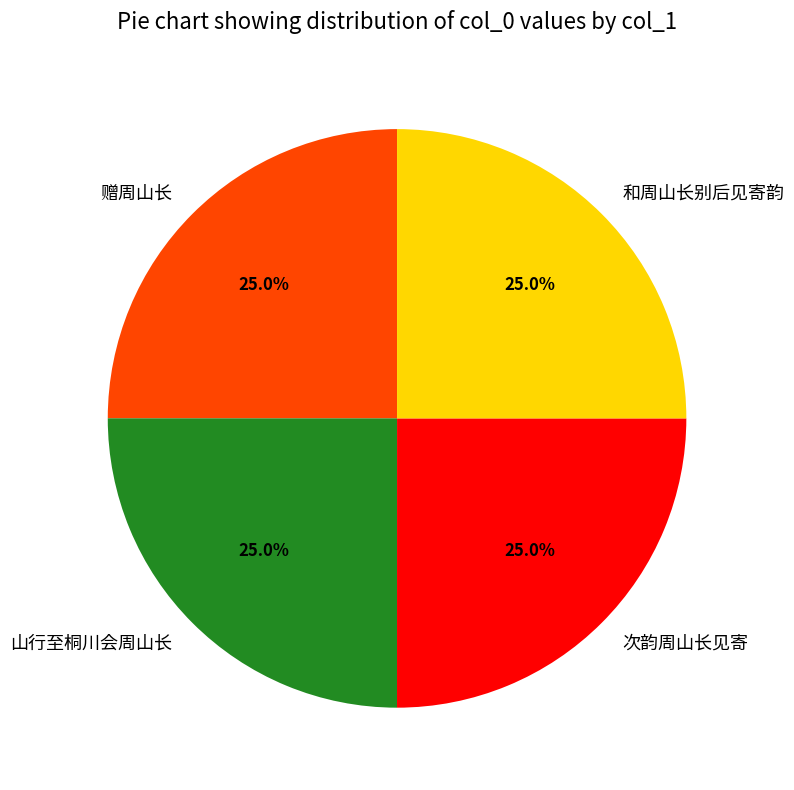

What percentage is NOT represented by 山行至桐川会周山长?

75.0%